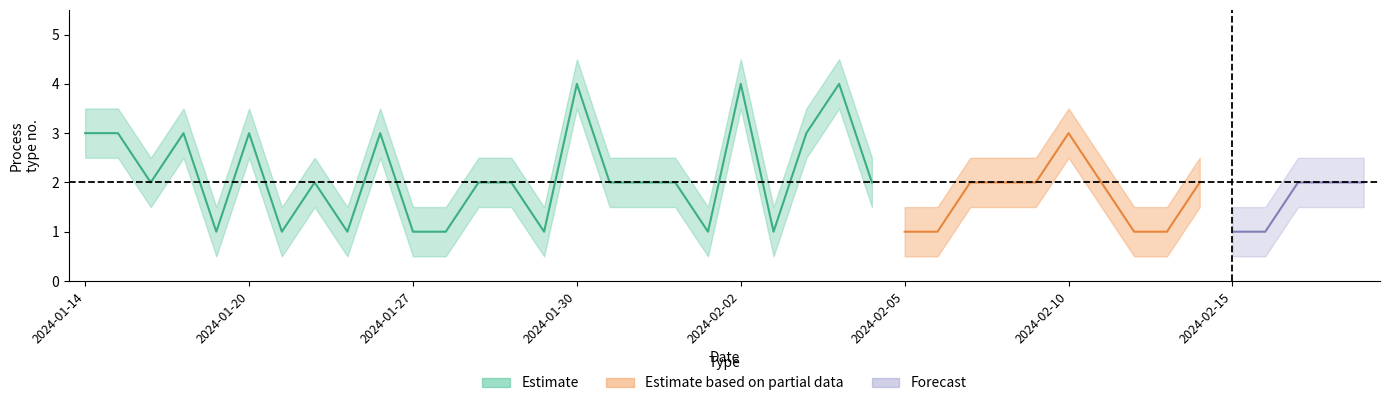

At which category is the sum across all series the highest?

2024-01-30